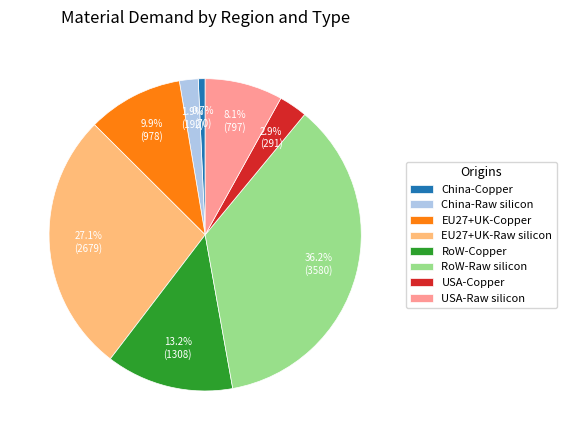

Does EU27+UK-Copper represent more than half of the total?

No